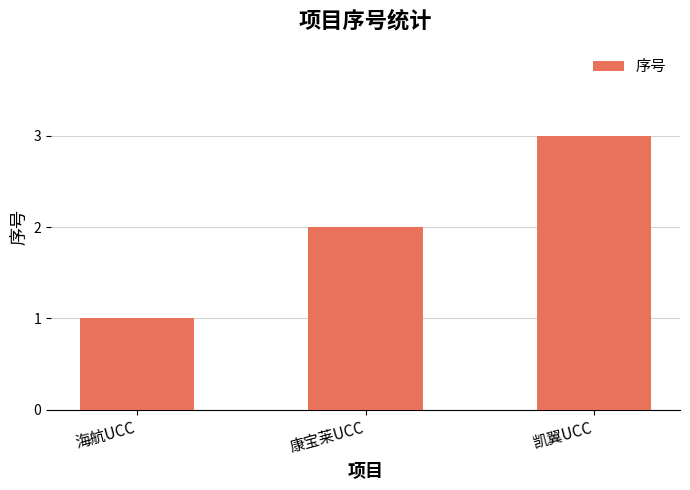

How many values are below 2?

1